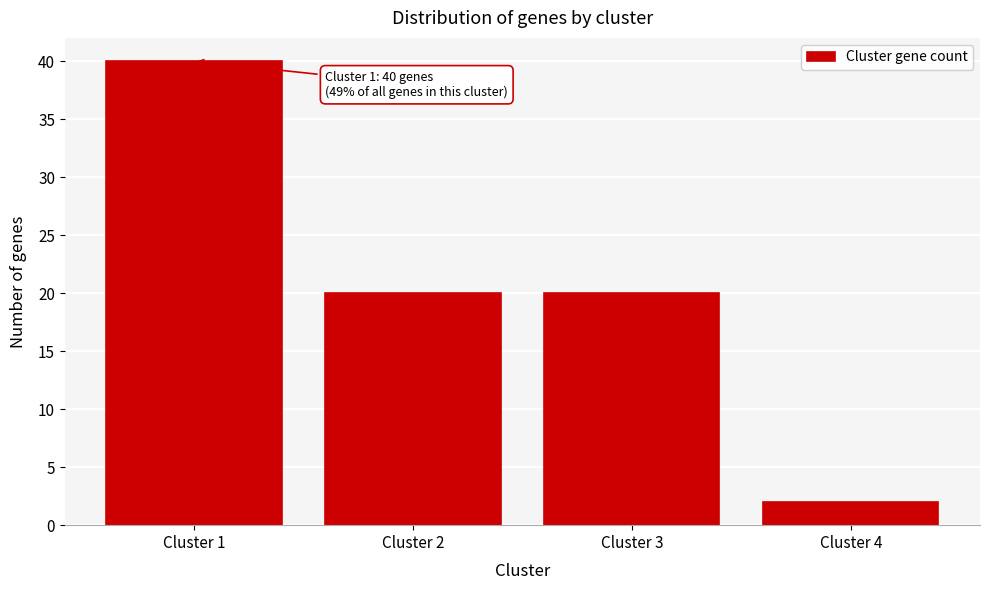

Reading left to right, what are all the values shown in this chart?

40	20	20	2